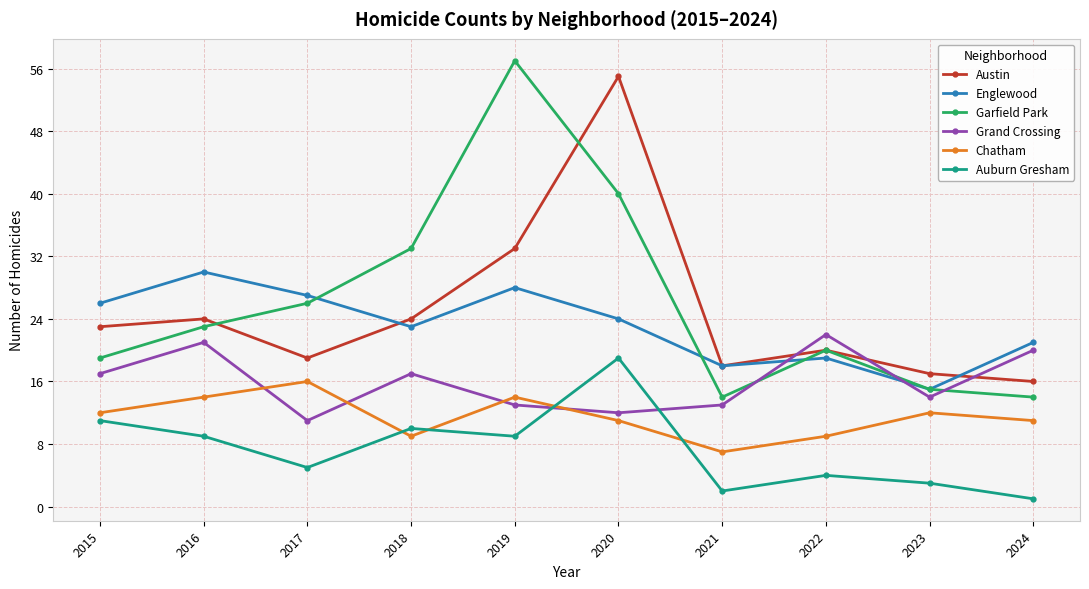

Which series has the largest range (max minus min)?

Garfield Park